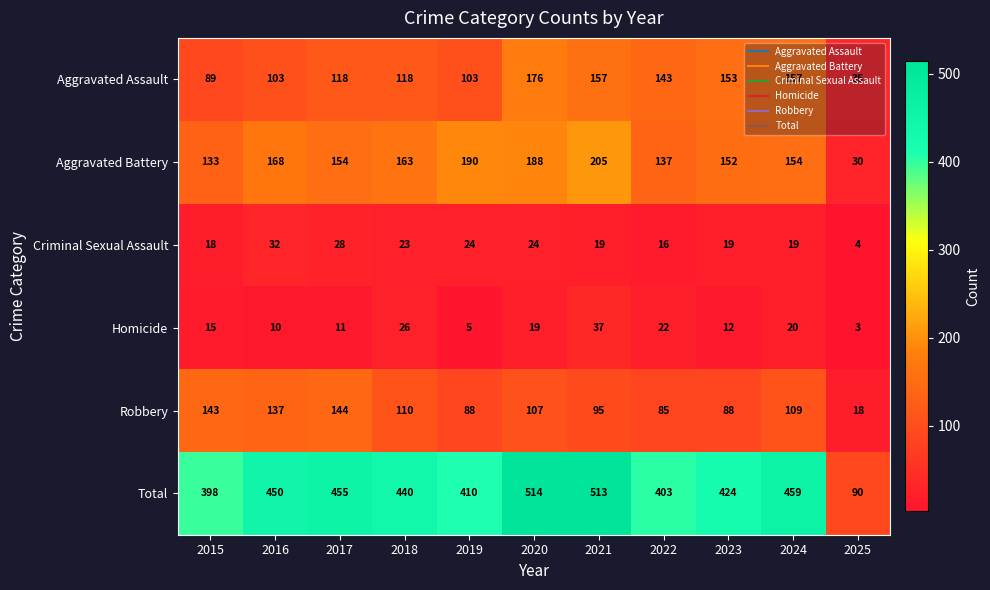

What is the total value across all series at 2023?

848